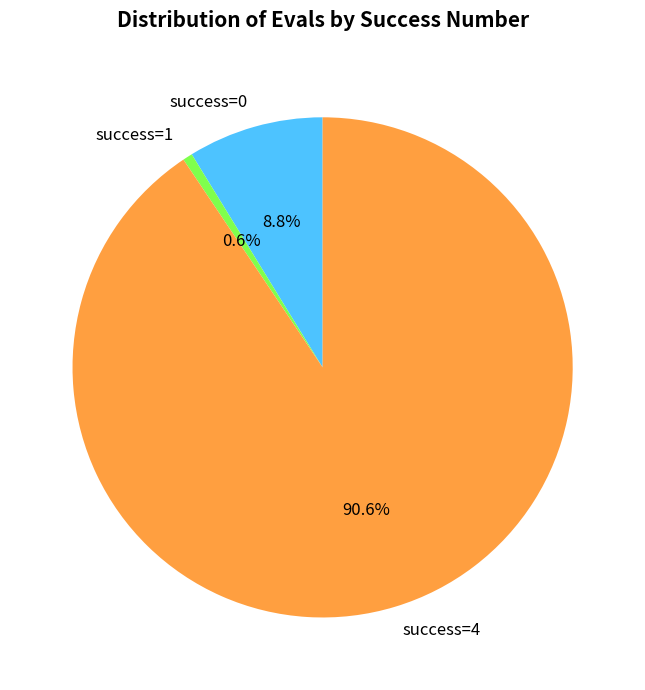

How many segments does this pie chart have?

3